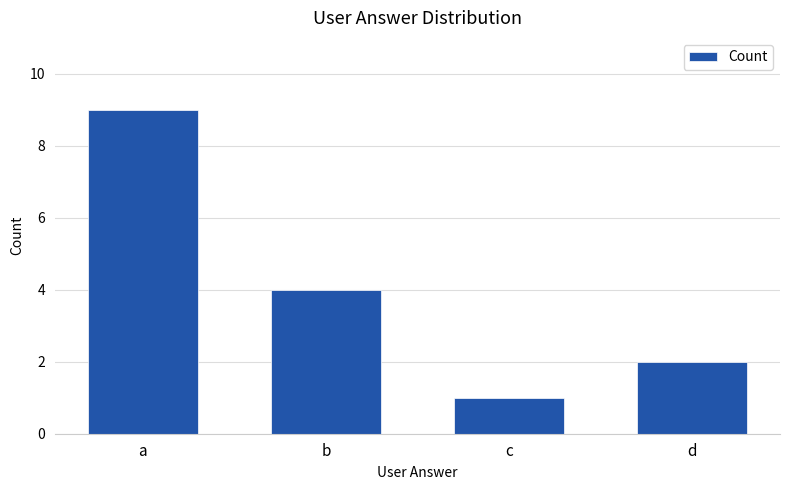

Rank the categories by value from highest to lowest.

a, b, d, c